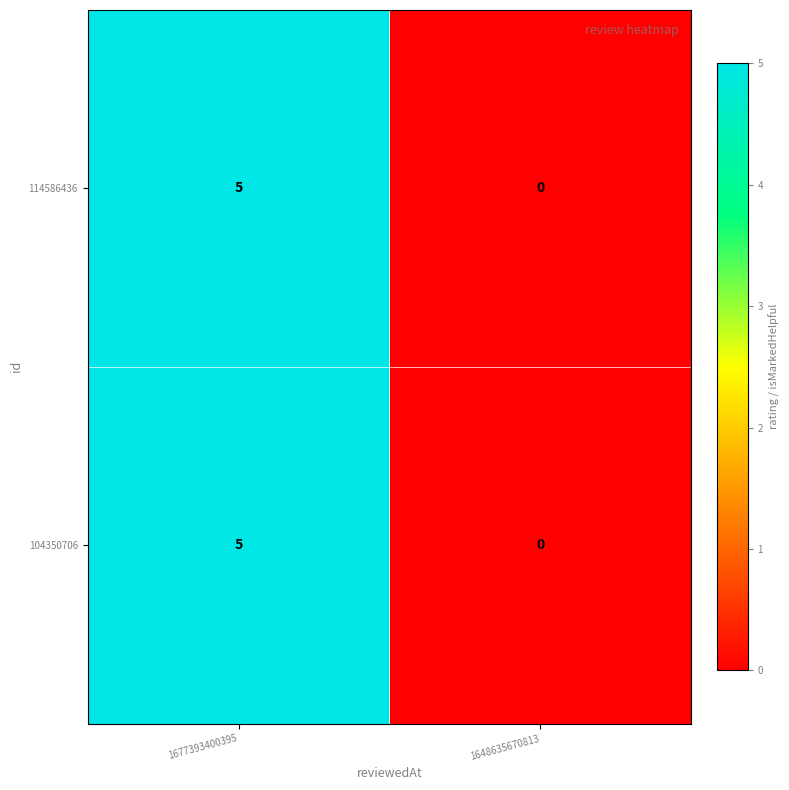

What is the sum of all 114586436 values?

5